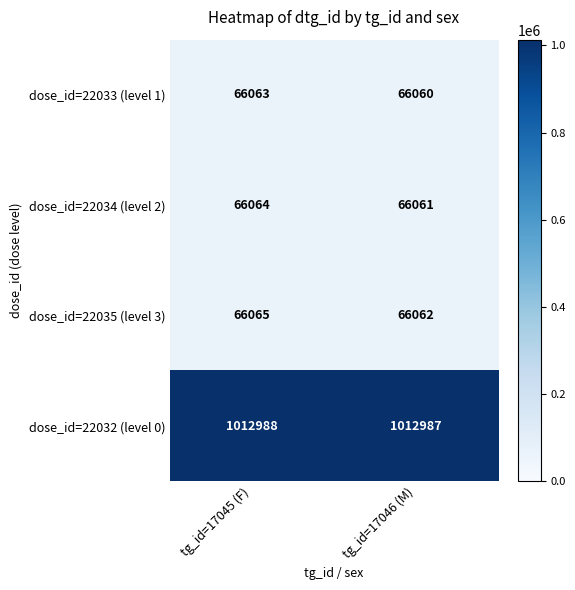

What is the difference between the highest and lowest values at tg_id=17046 (M)?

946927